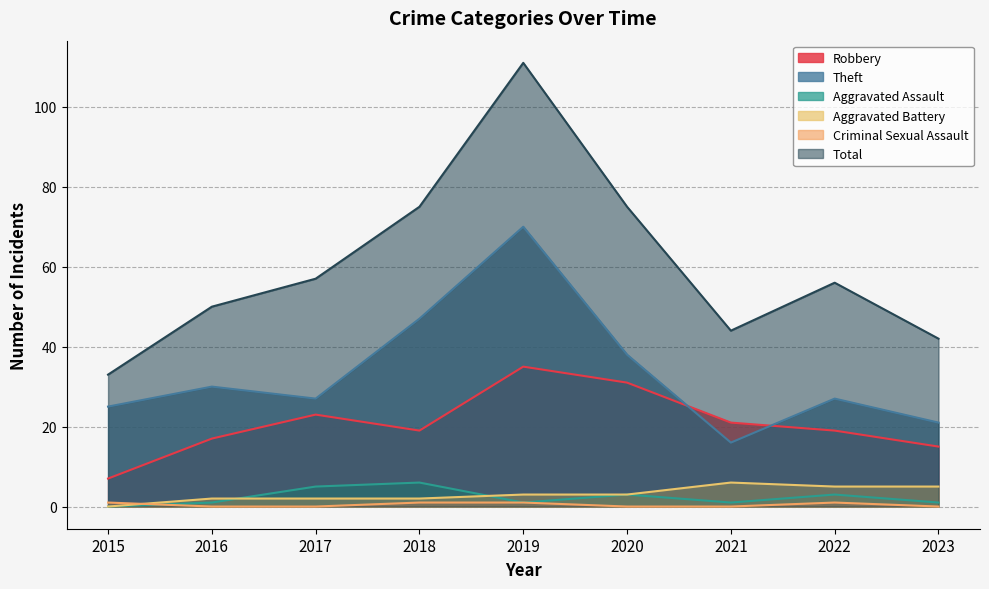

In Aggravated Battery, how many points are higher than both neighbors (excluding endpoints)?

1